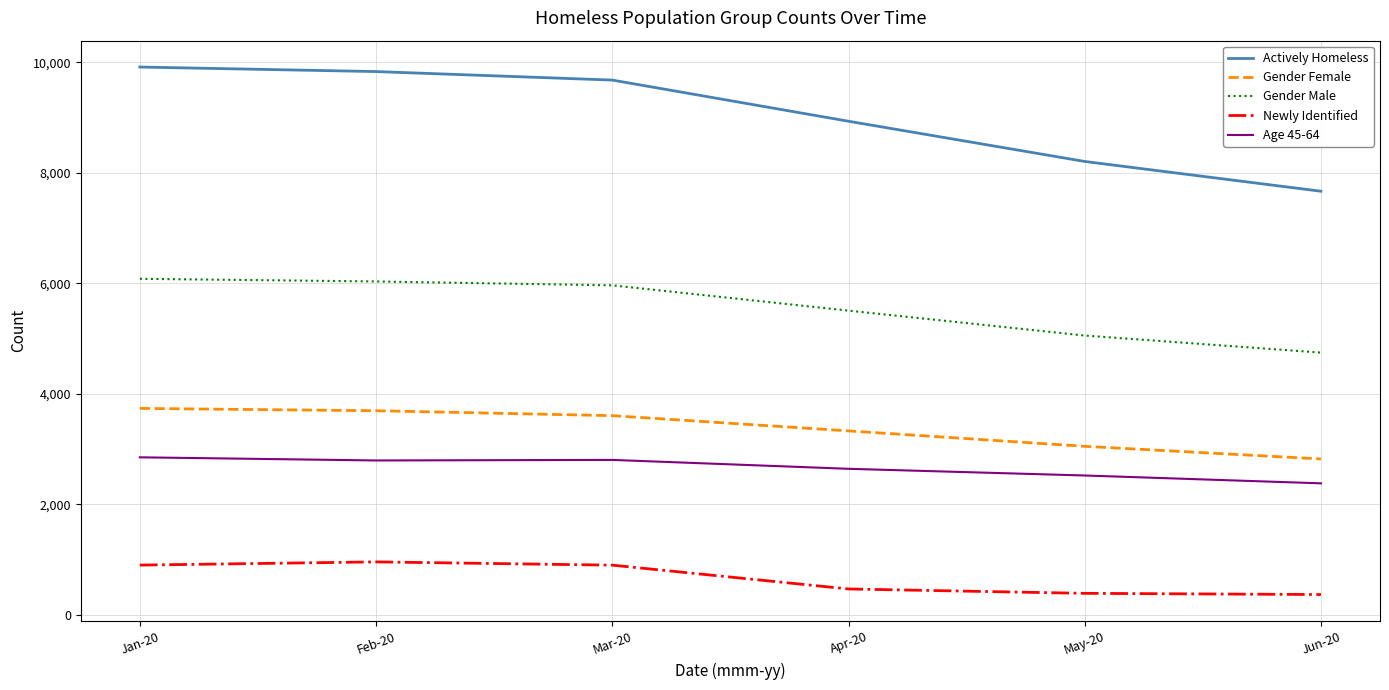

Which series has the widest spread of values?

Actively Homeless